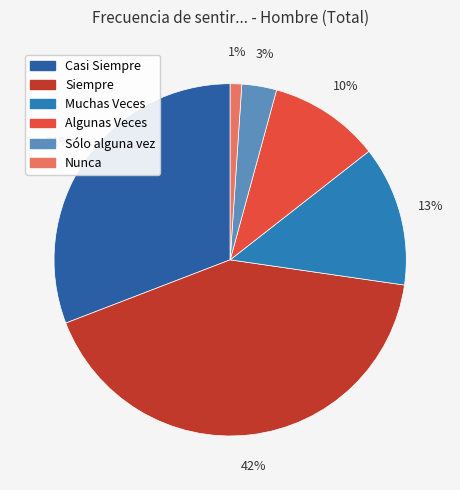

What portion of the pie excludes Sólo alguna vez?

96.8%